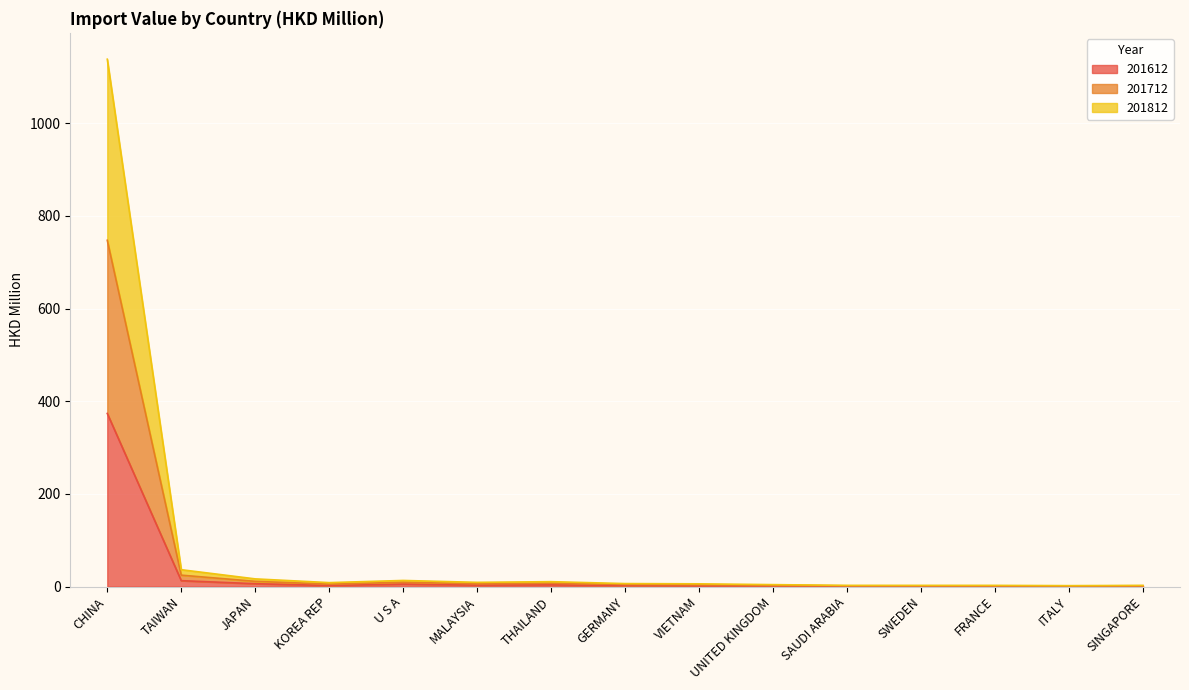

At which category does 201812 reach its first local peak?

U S A